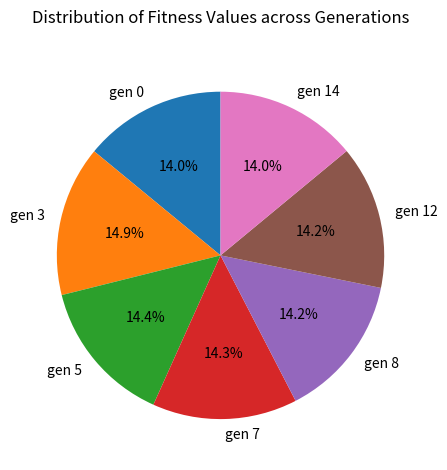

To the nearest percent, what is the average slice percentage?

14%